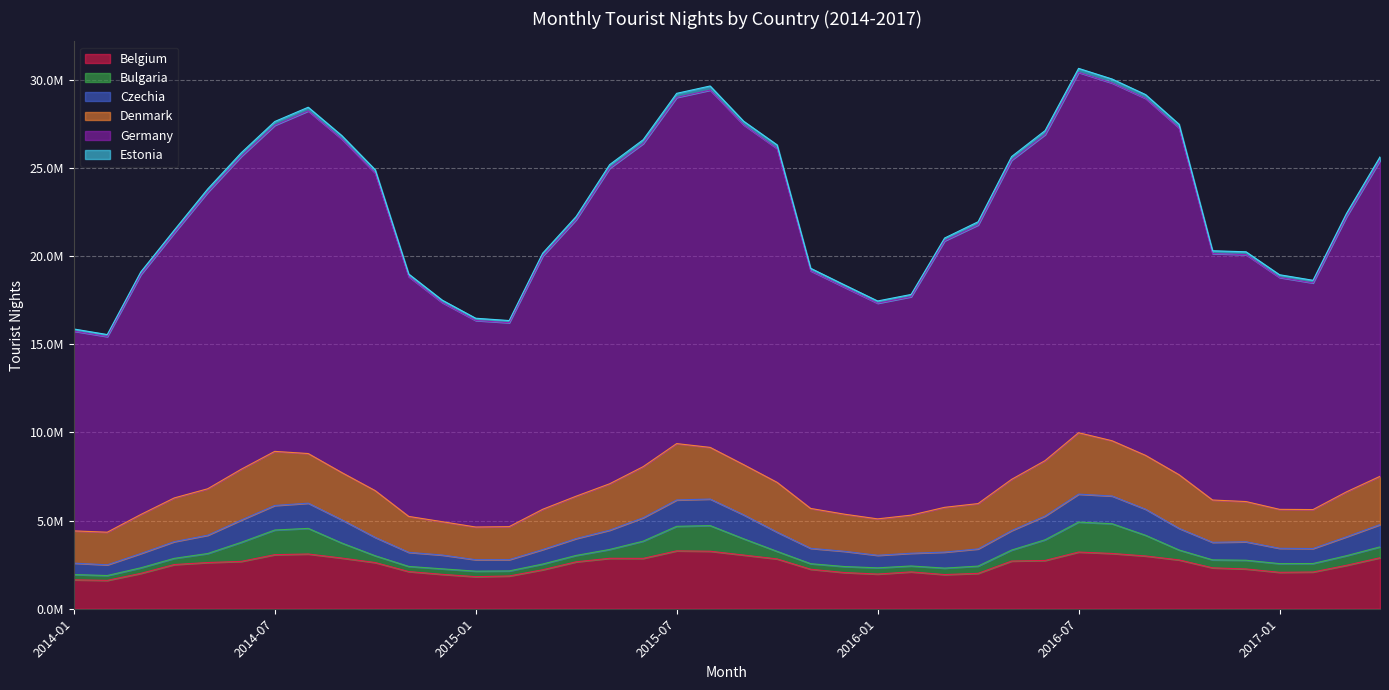

Does the chart display data point markers on the line(s)?

No